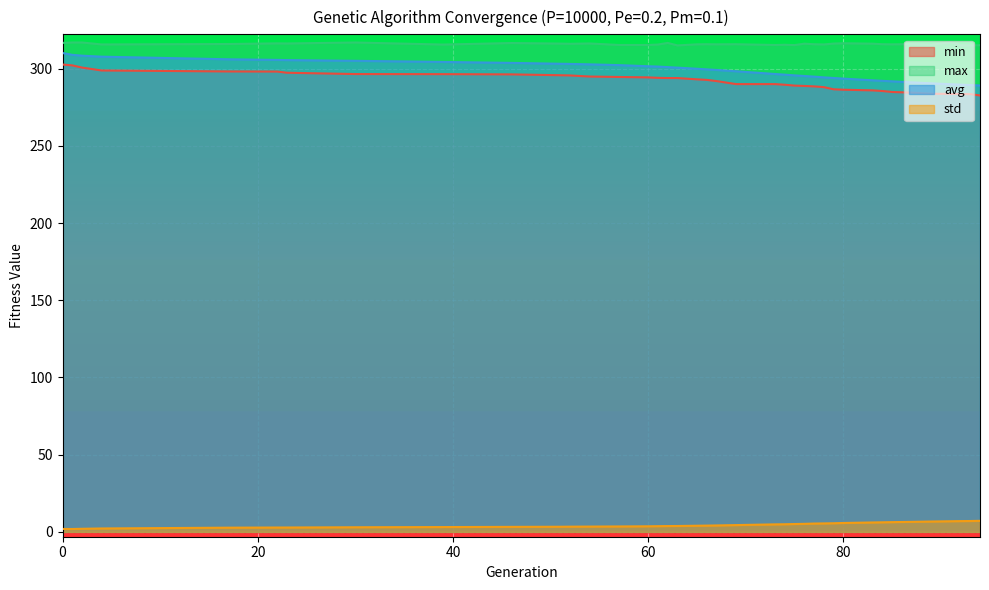

True or false: std has a value of 3.6 at 60.

True